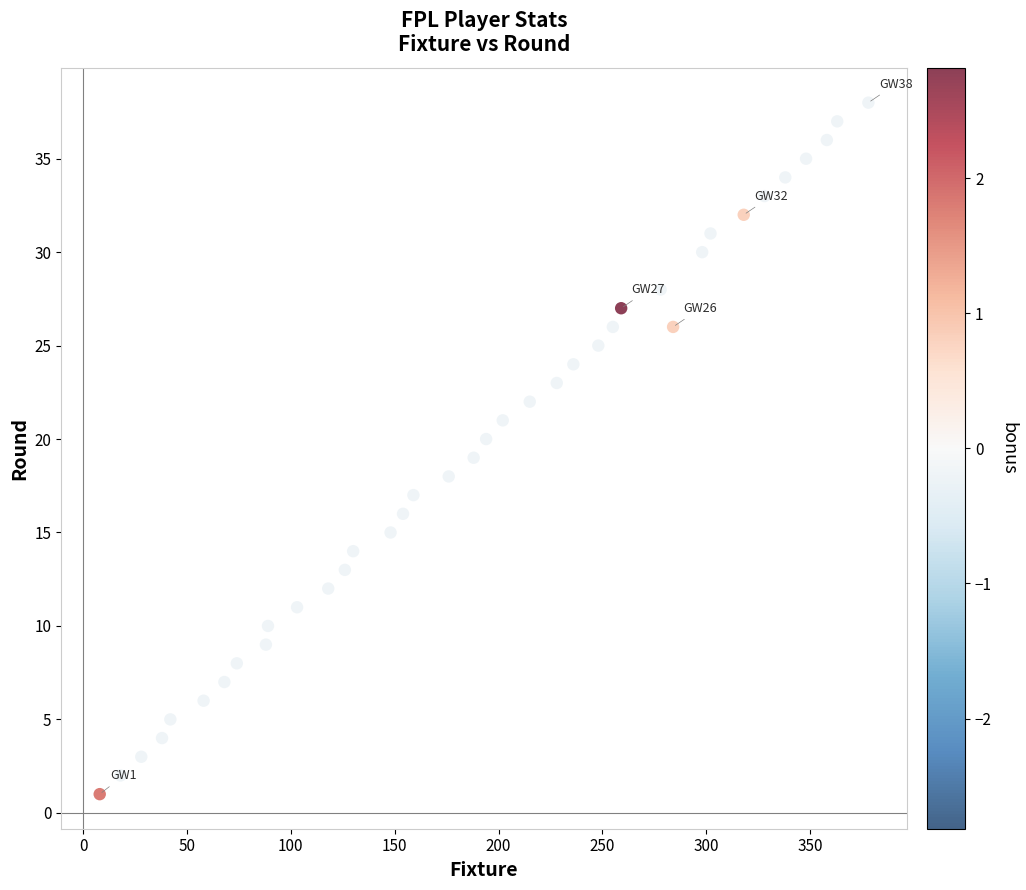

What is the range of X values (max minus min)?

370